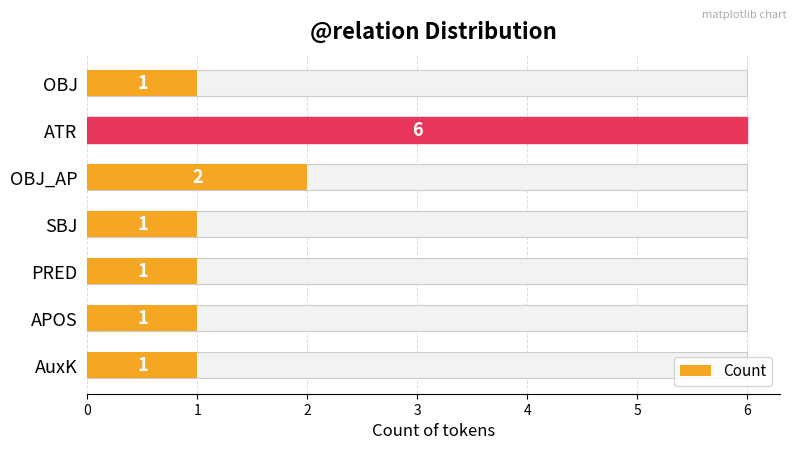

What is the value of the 3rd bar from the left?

2